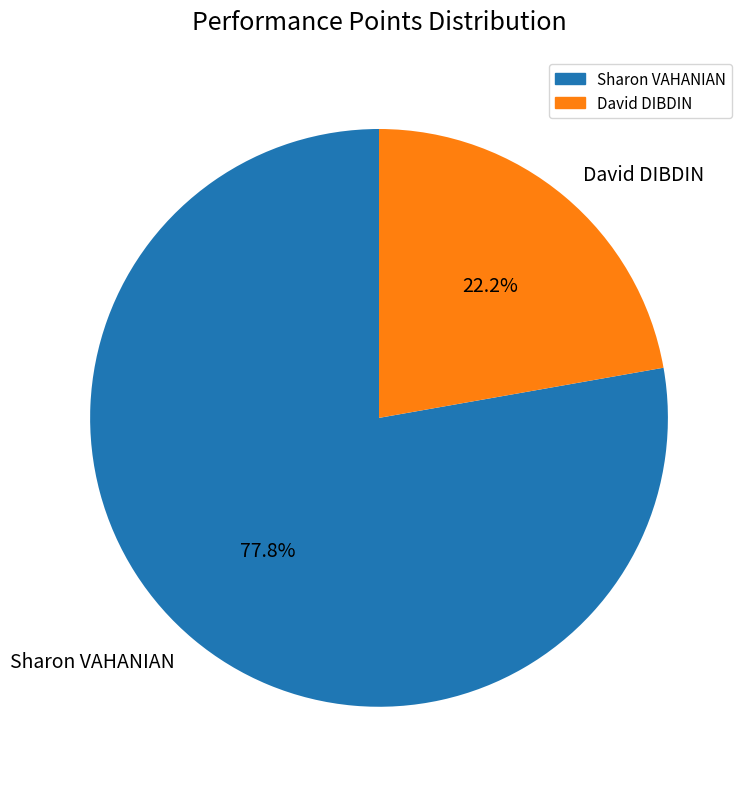

How many slices are in this pie chart?

2